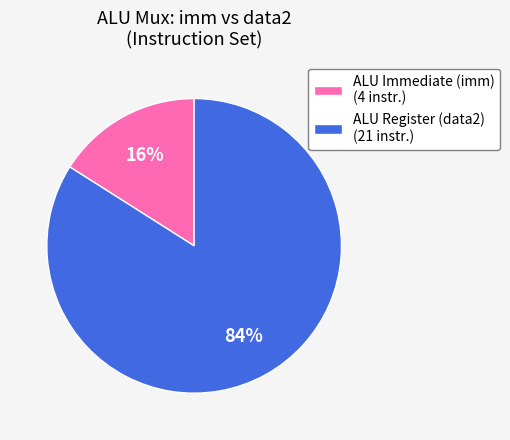

Which slice is the smallest?

ALU Immediate (imm) (4 instr.)